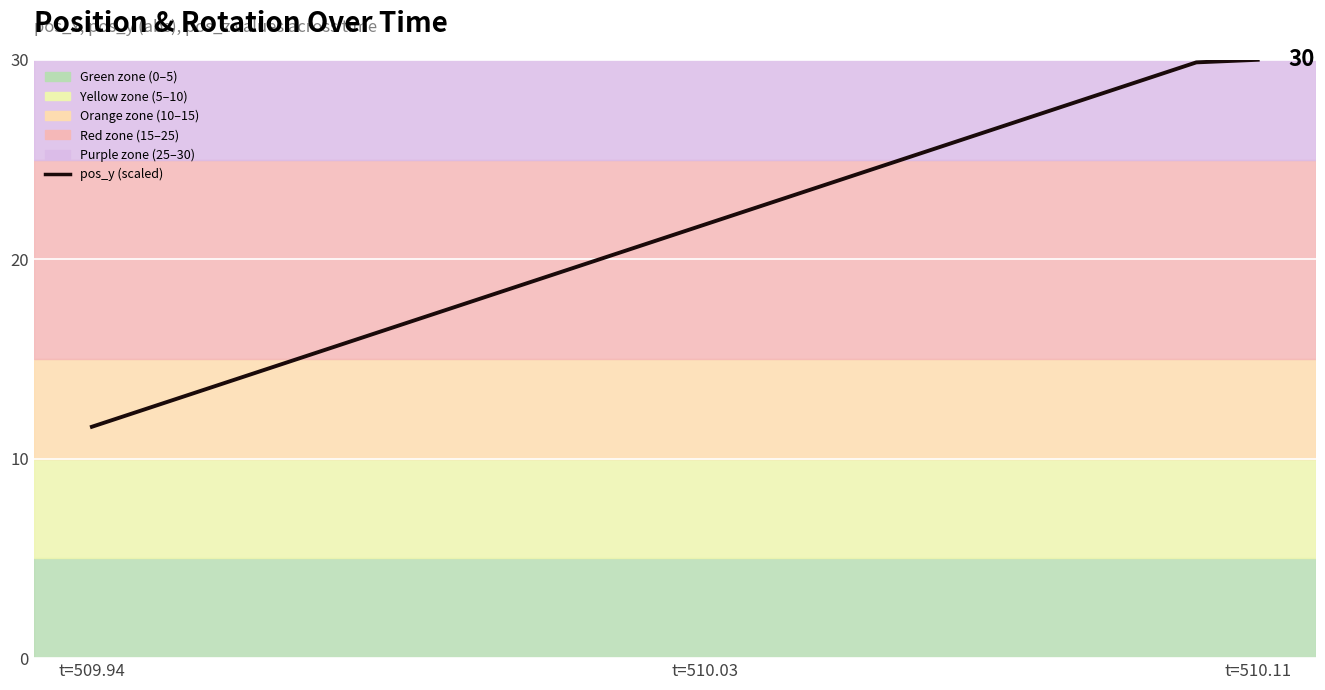

True or false: the data has more than 1 interior local peaks.

False